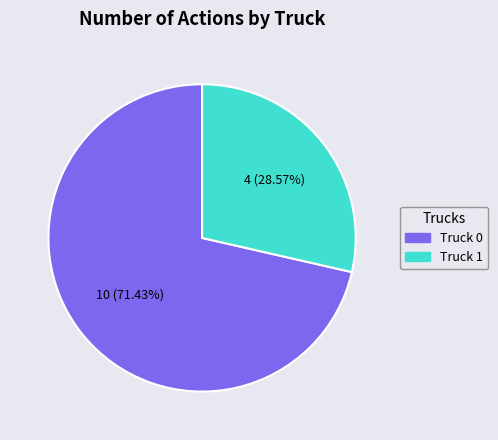

Count the number of slices in the pie.

2